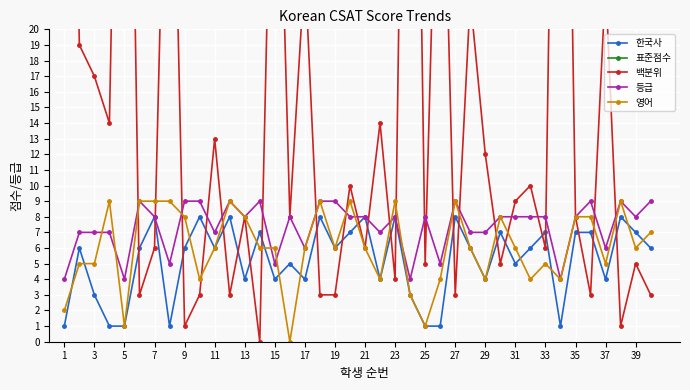

What is the lowest value of the 등급 series?

4